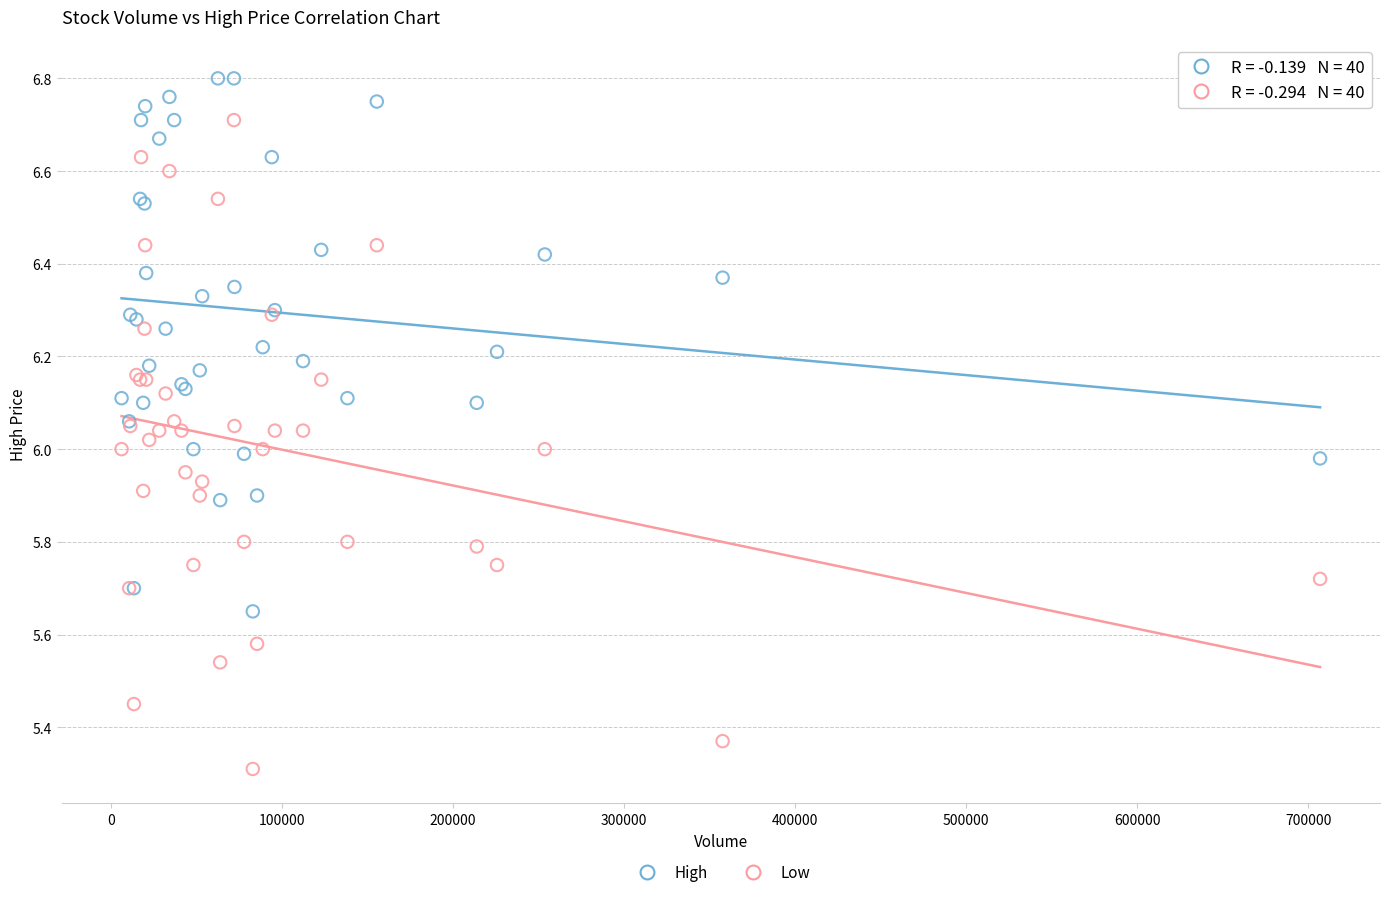

What are all the series names shown in the legend?

High, Low